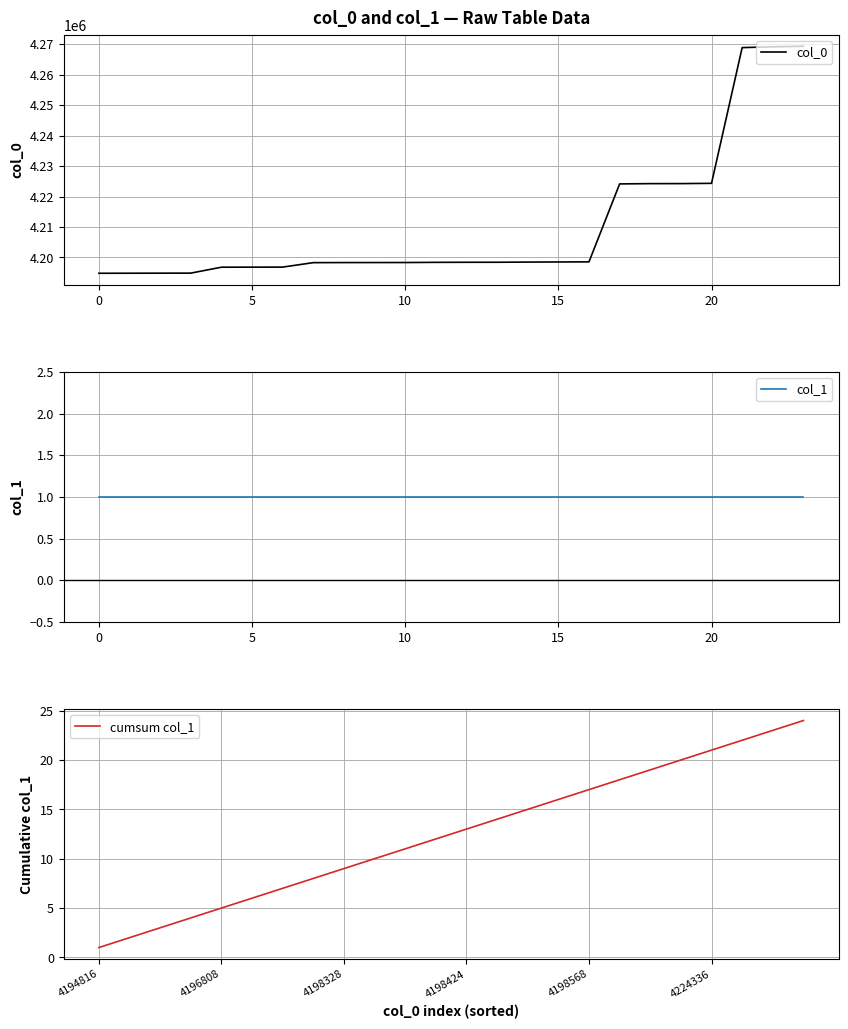

True or false: col_0 has a value of 4224248 at 19.

True